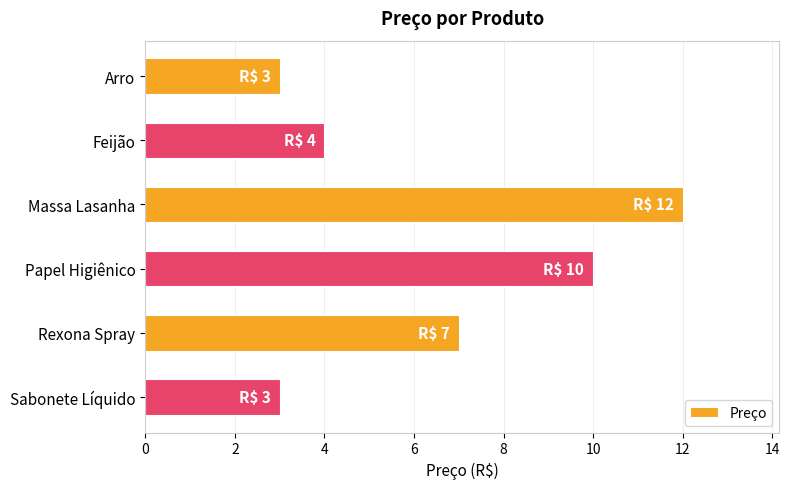

How many data points does each series have?

6